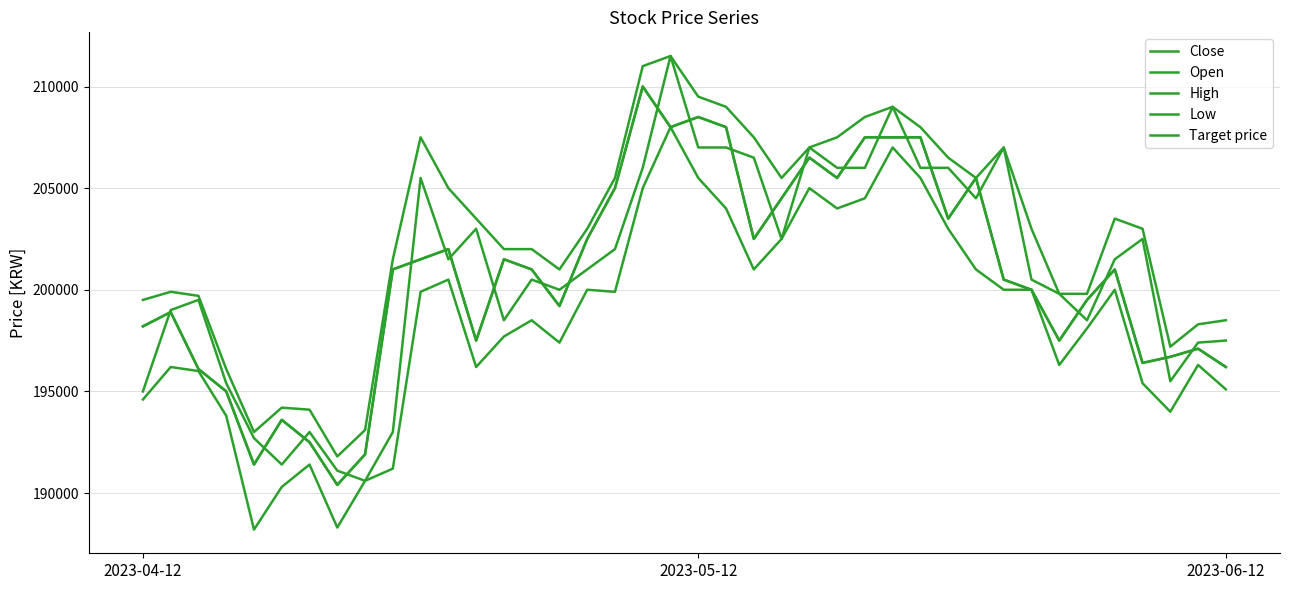

Reading left to right, extract all data points from this chart.

Close: 198200	198900	196100	195000	191400	193600	192500	190400	191900	201000	201500	202000	197500	201500	201000	199200	202500	205000	210000	208000	208500	208000	202500	204500	206500	205500	207500	207500	207500	203500	205500	200500	200000	197500	199500	201000	196400	196700	197100	196200
Open: 195000	199000	199500	195400	192700	191400	193000	191100	190600	193000	205500	201500	203000	198500	200500	200000	201000	202000	206000	211500	207000	207000	206500	202500	207000	206000	206000	209000	206000	206000	204500	207000	200500	199800	198500	201500	202500	195500	197400	197500
High: 199500	199900	199700	196100	193000	194200	194100	191800	193100	201500	207500	205000	203500	202000	202000	201000	203000	205500	211000	211500	209500	209000	207500	205500	207000	207500	208500	209000	208000	206500	205500	207000	203000	199800	199800	203500	203000	197200	198300	198500
Low: 194600	196200	196000	193800	188200	190300	191400	188300	190600	191200	199900	200500	196200	197700	198500	197400	200000	199900	205000	208000	205500	204000	201000	202500	205000	204000	204500	207000	205500	203000	201000	200000	200000	196300	198100	200000	195400	194000	196300	195100
Target price: 198200	198900	196100	195000	191400	193600	192500	190400	191900	201000	201500	202000	197500	201500	201000	199200	202500	205000	210000	208000	208500	208000	202500	204500	206500	205500	207500	207500	207500	203500	205500	200500	200000	197500	199500	201000	196400	196700	197100	196200